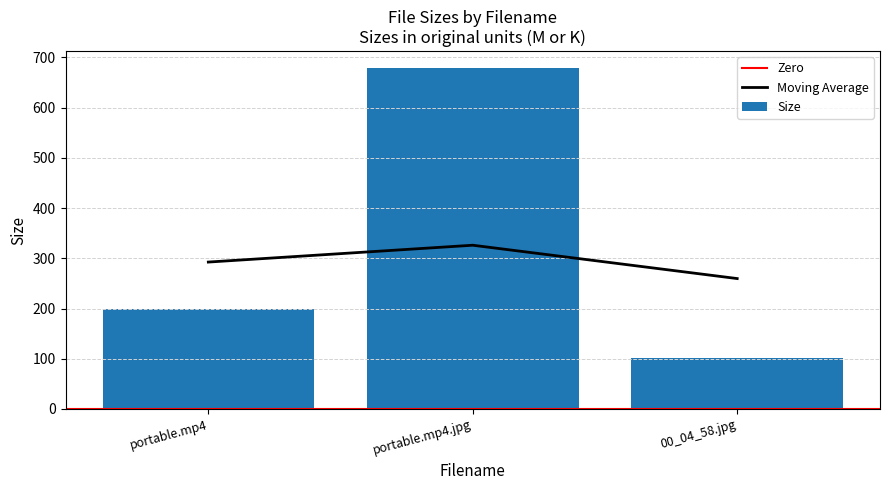

At which label does Size reach its peak?

portable.mp4.jpg